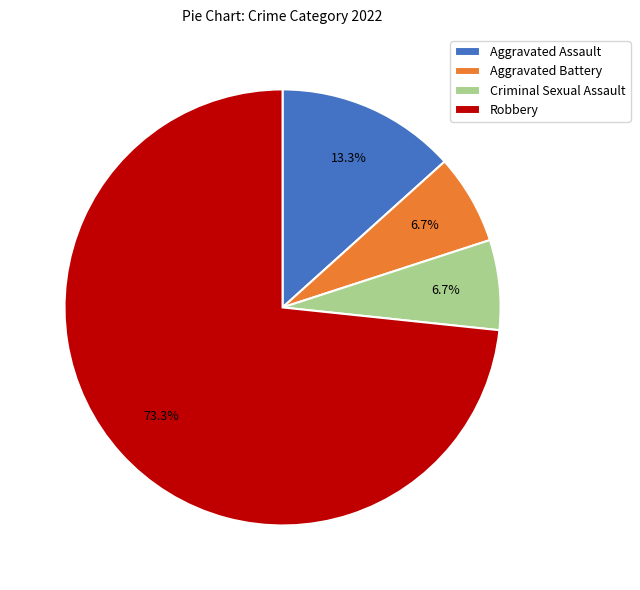

Is there any slice that represents more than half of the pie?

Yes